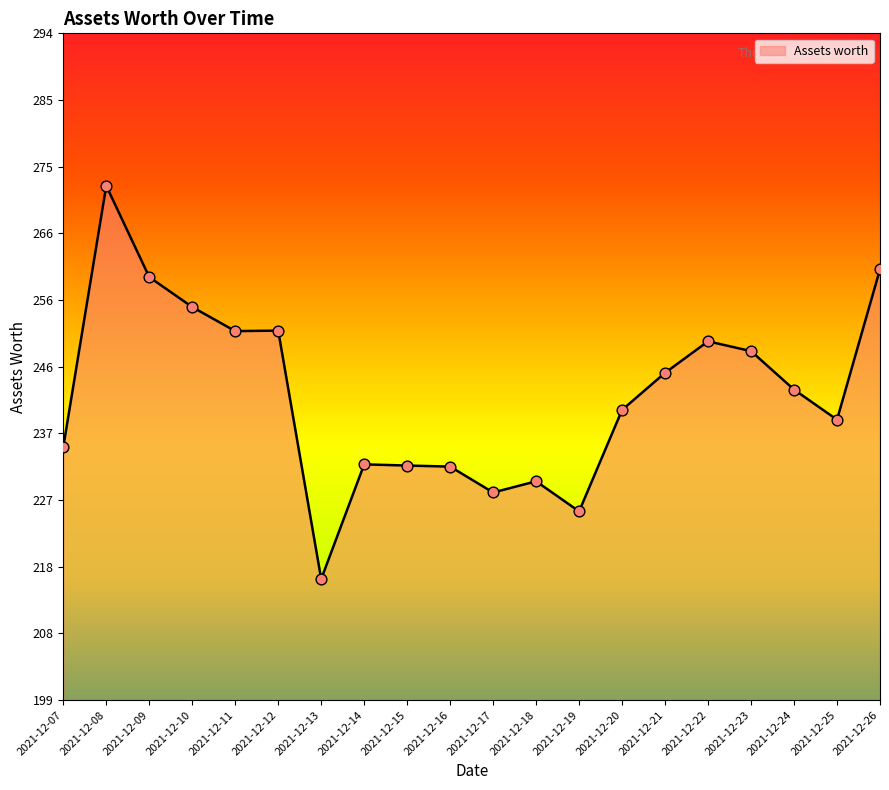

Which has a higher value, 2021-12-15 or 2021-12-19?

2021-12-15